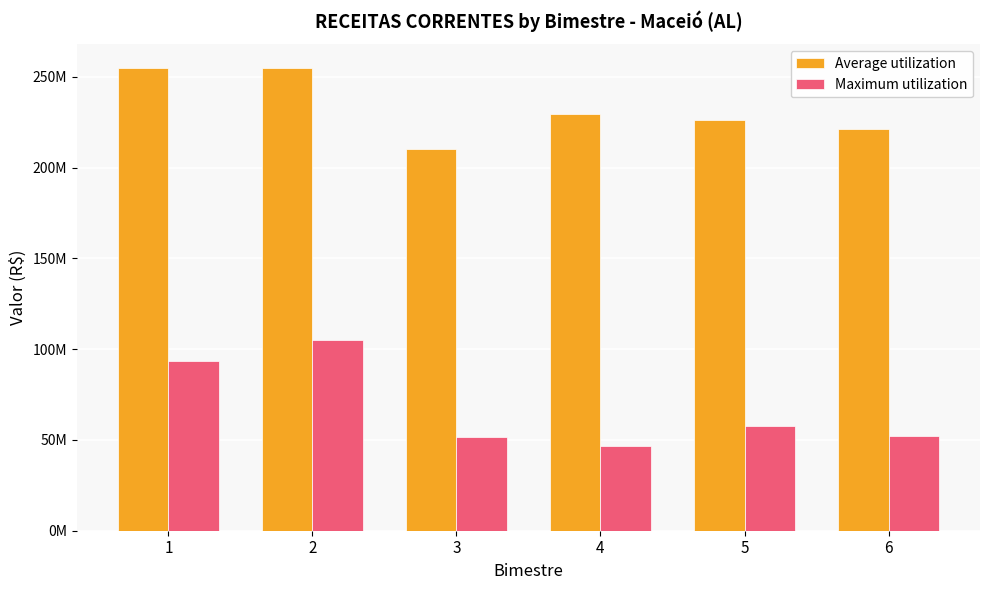

What is the sum of the Average utilization values at 4 and 3?

439624423.6